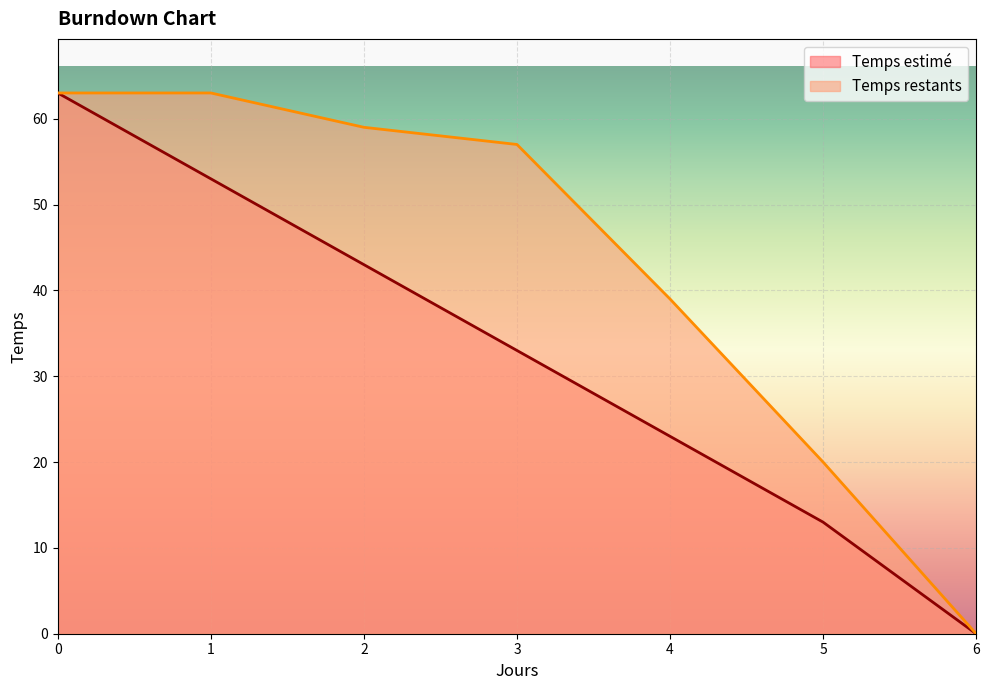

Reading left to right, transcribe all the data shown in this chart.

Temps estimé: 63	53	43	33	23	13	0
Temps restants: 63	63	59	57	39	20	0